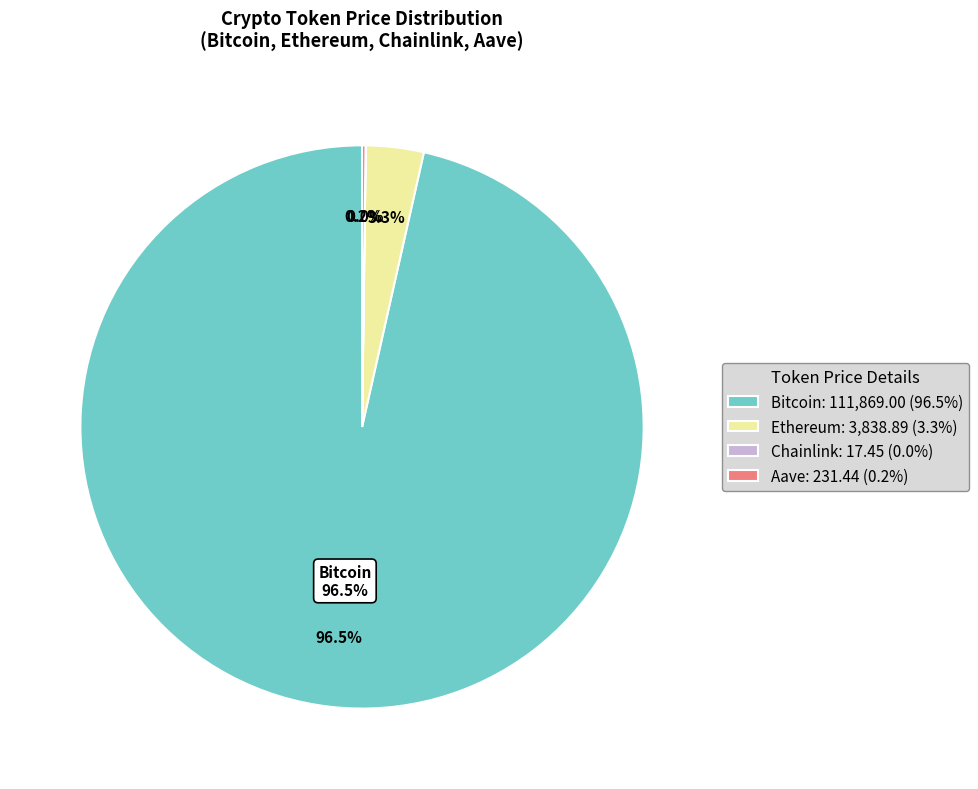

To the nearest percent, what portion does Bitcoin represent?

96%